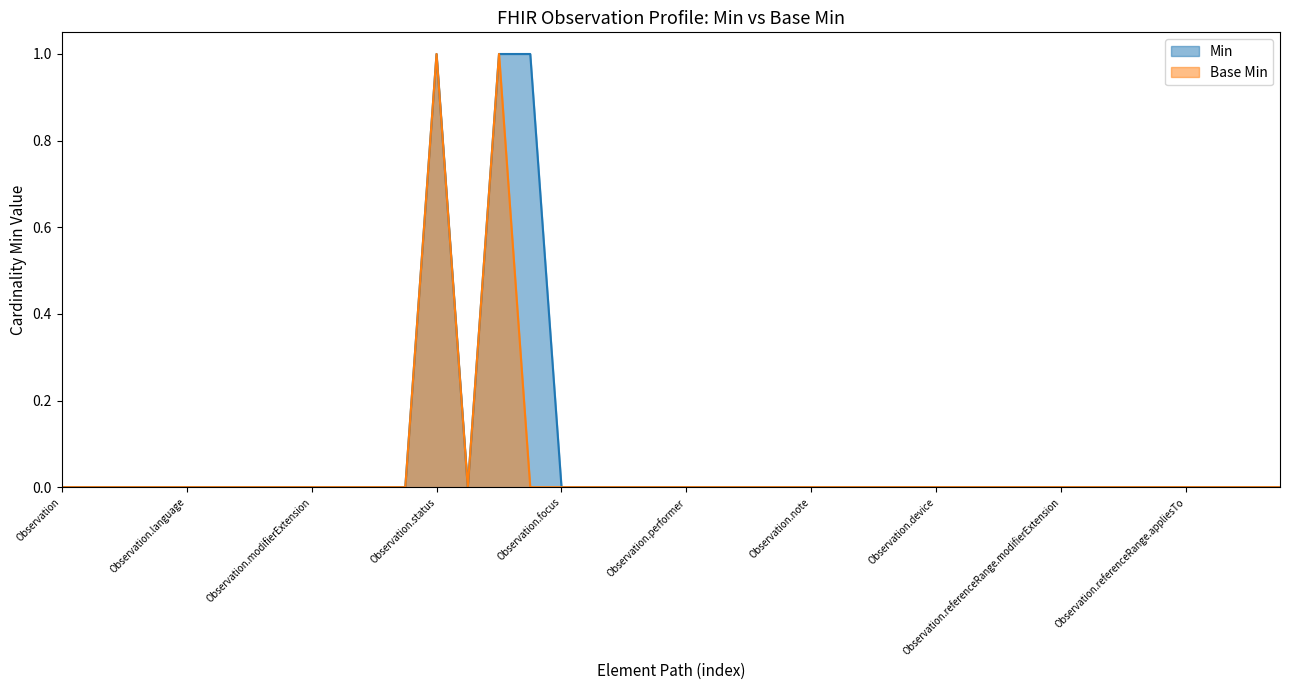

True or false: Base Min and Min intersect in this chart.

False